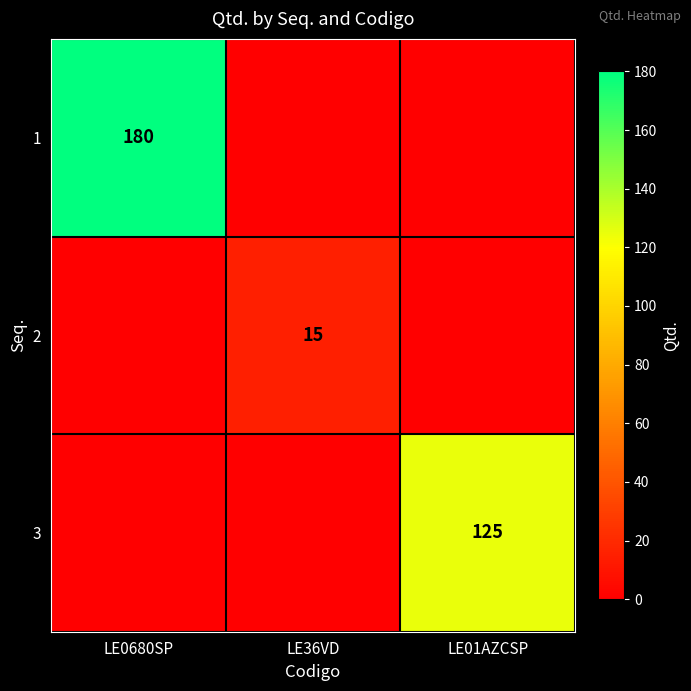

The value of 3 at LE01AZCSP is 125. True or false?

True